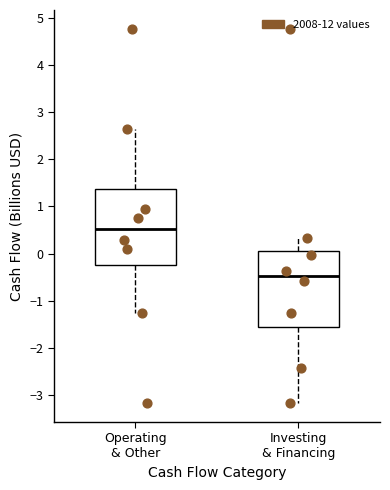

Which box's median line is the highest?

Operating & Other